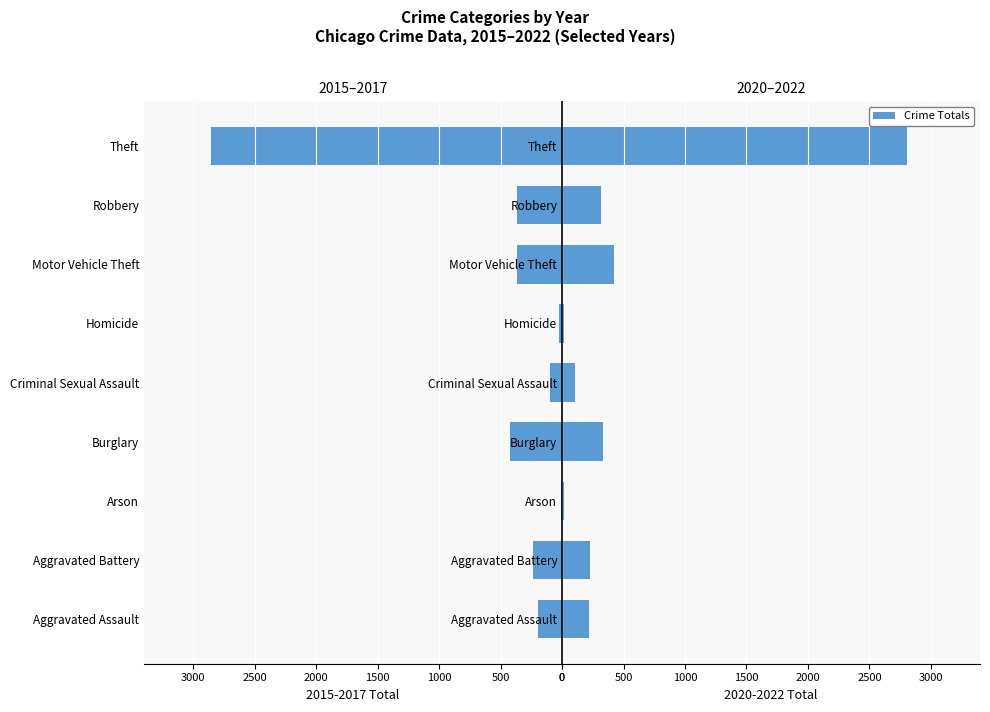

Is it true that 2015-2017 Total equals -45 at Homicide?

False